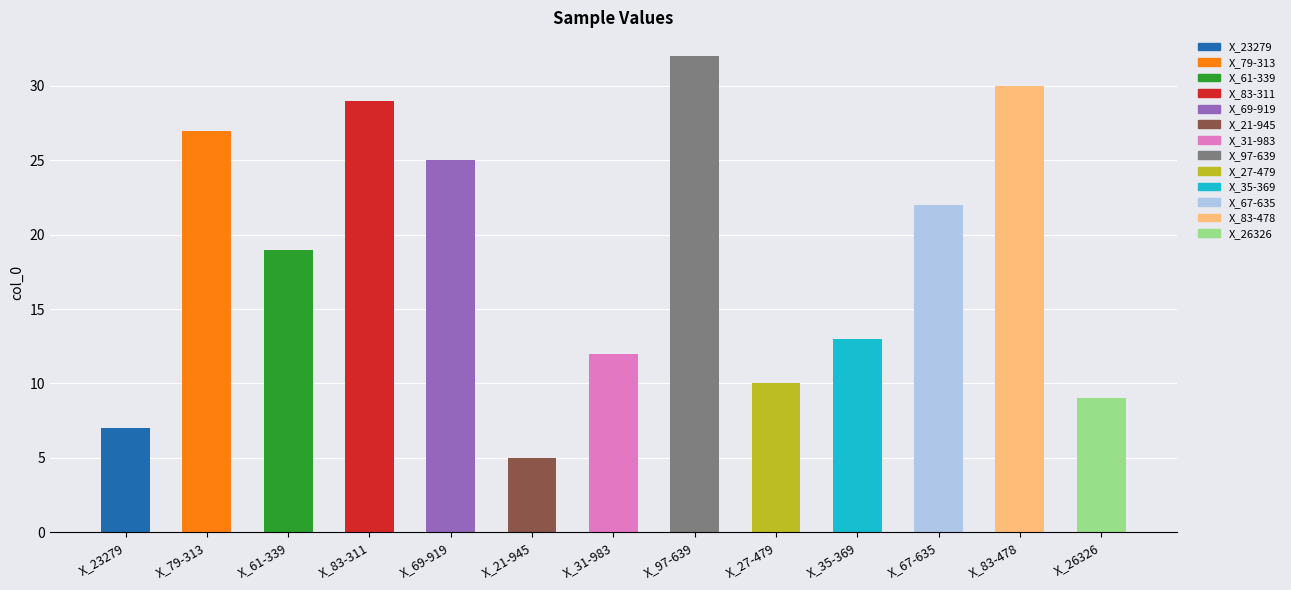

True or false: the data shows 11 at X_23279.

False